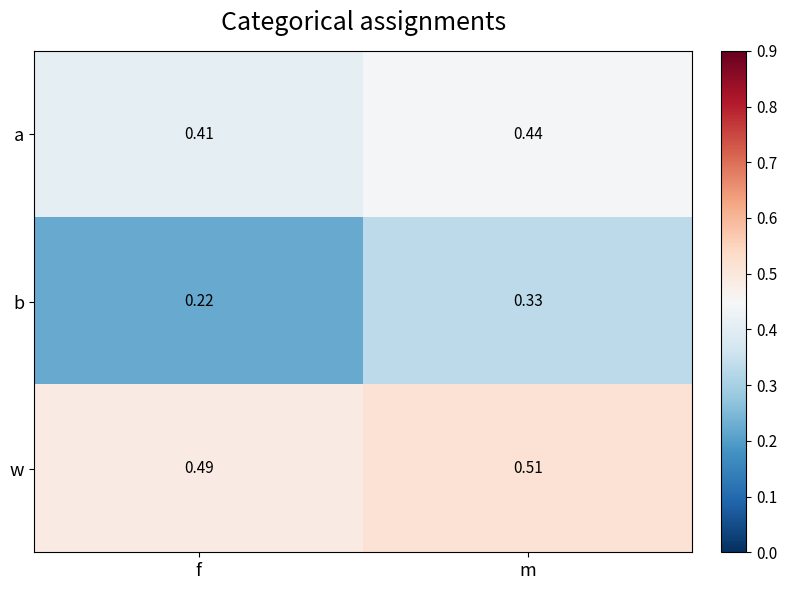

Which category has the highest value in the b series?

m